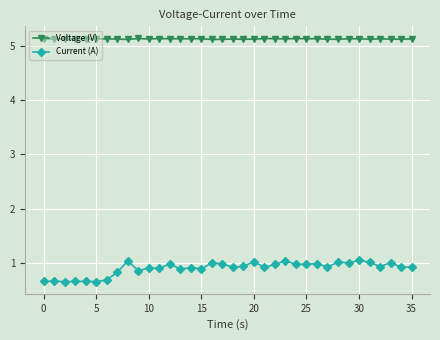

Rank the series by their maximum value, from highest to lowest.

Voltage (V), Current (A)